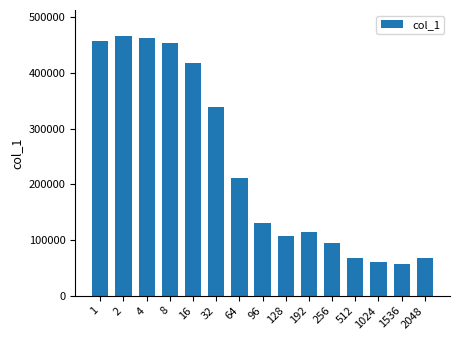

Read the value at 16.

418623.0